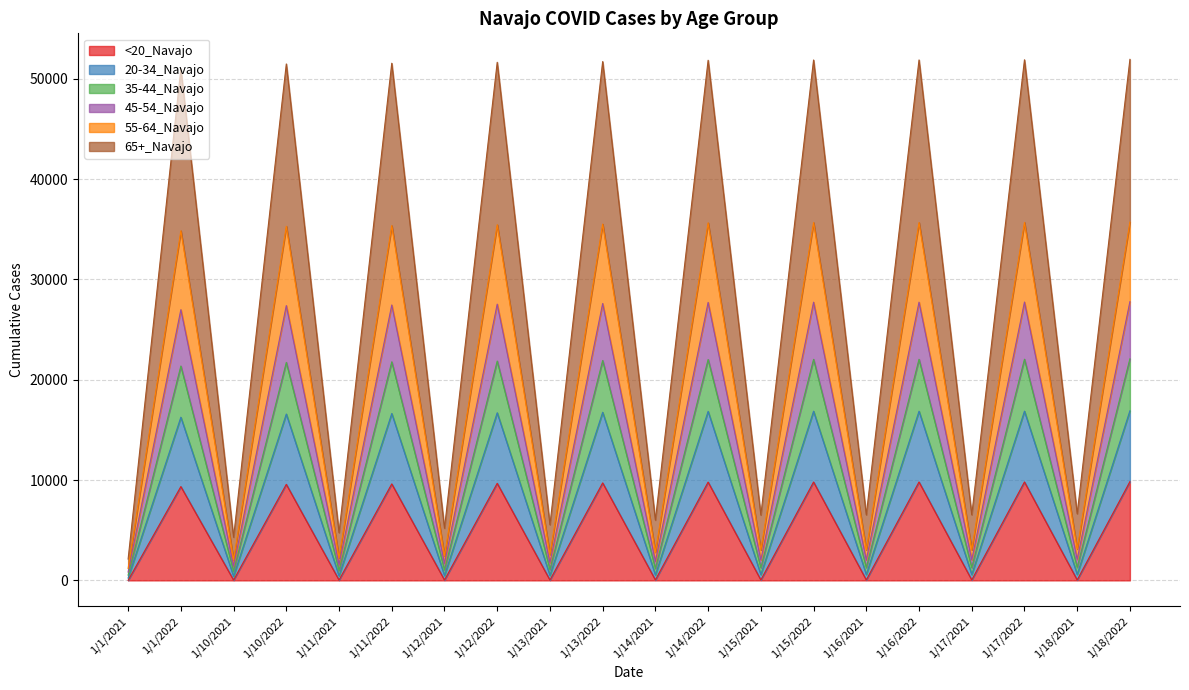

The value of <20_Navajo at 1/13/2022 is 9718. True or false?

True